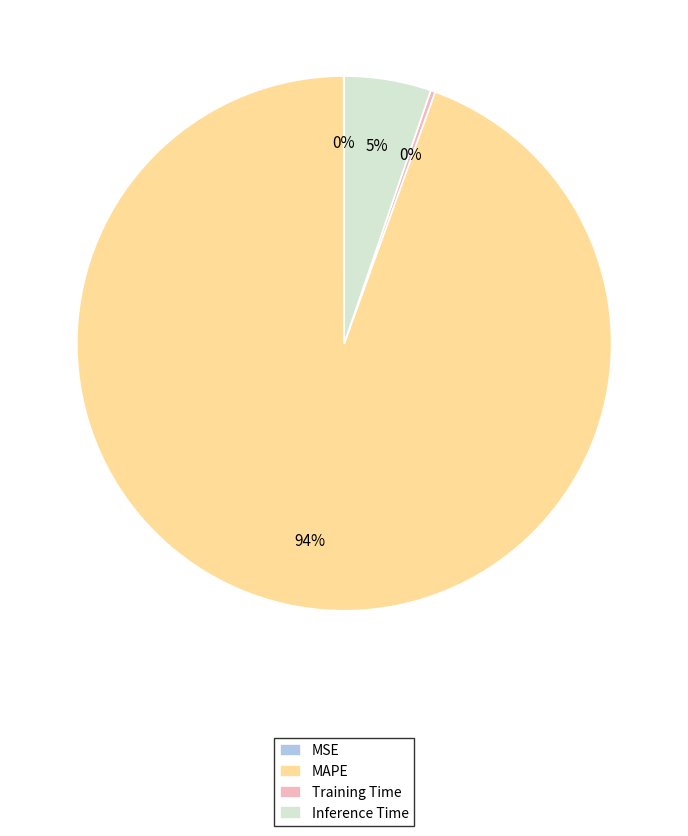

Which category has the biggest portion of the pie?

MAPE